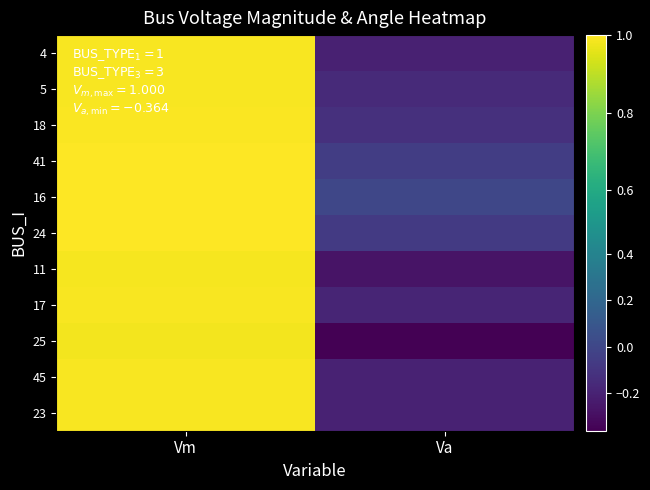

What is the total value across all series at Vm?

10.9